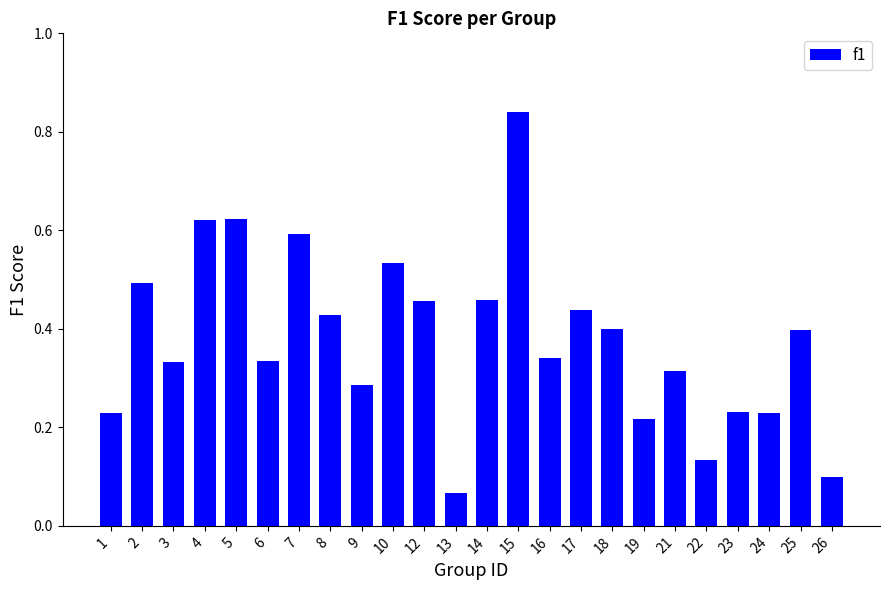

The value at 12 is 0.7. True or false?

False